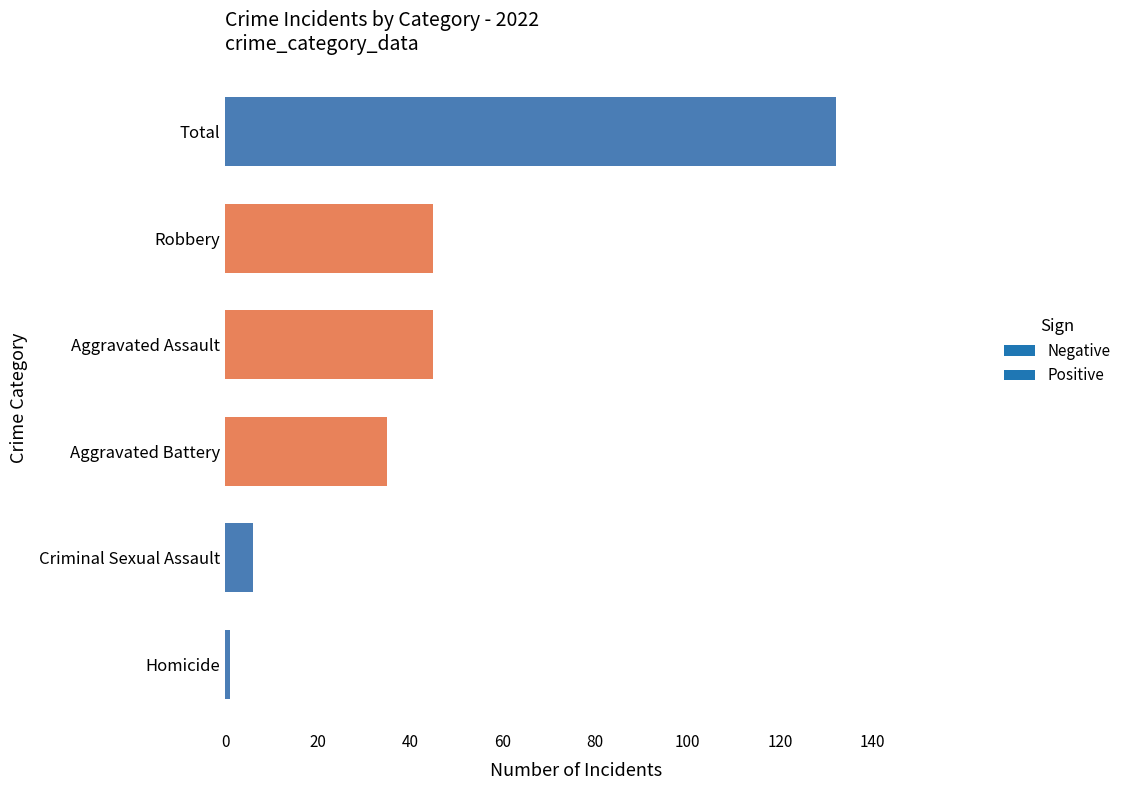

What is the sum of the values at Aggravated Battery and Robbery?

80